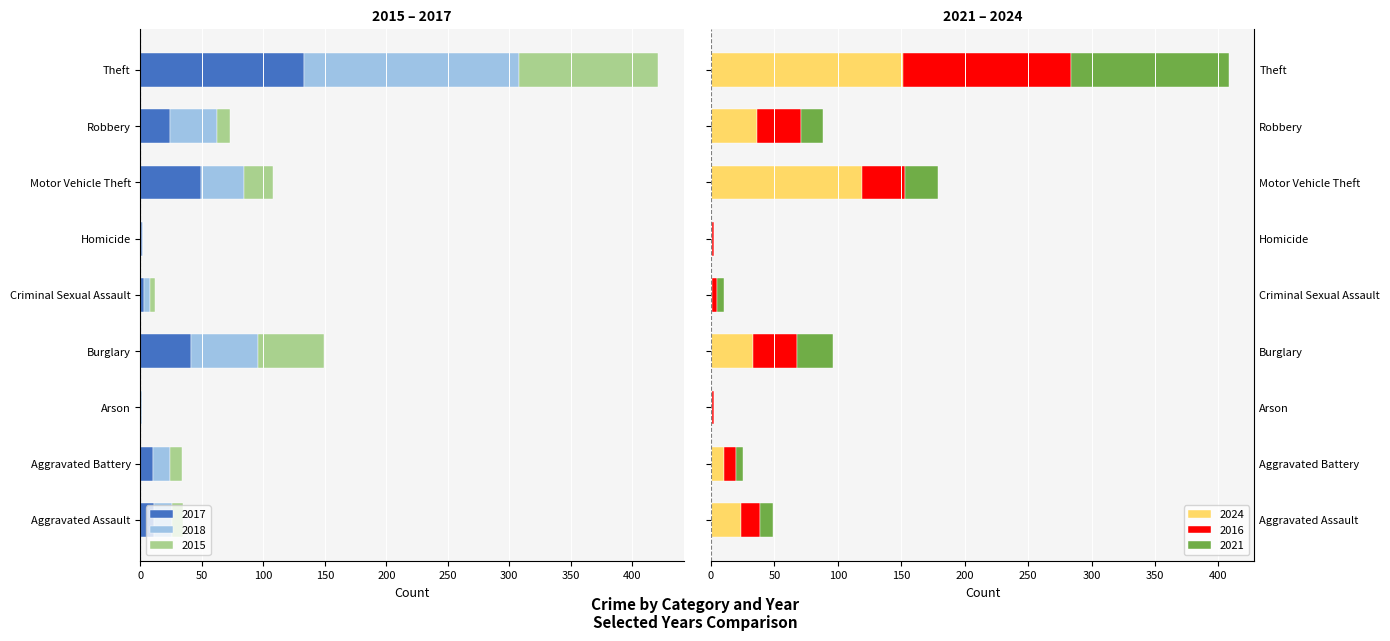

What is the difference between the maximum and second lowest values in the 2016 series?

132